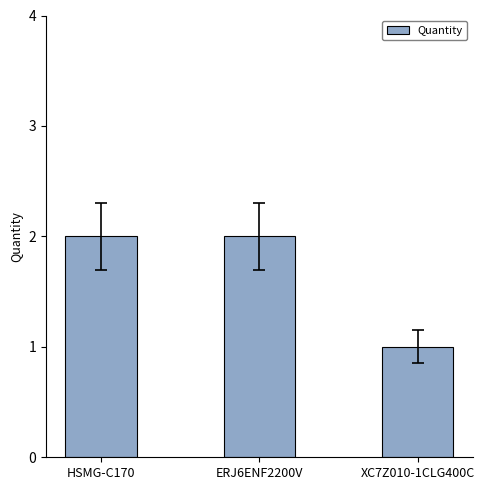

The value at XC7Z010-1CLG400C is 0. True or false?

False